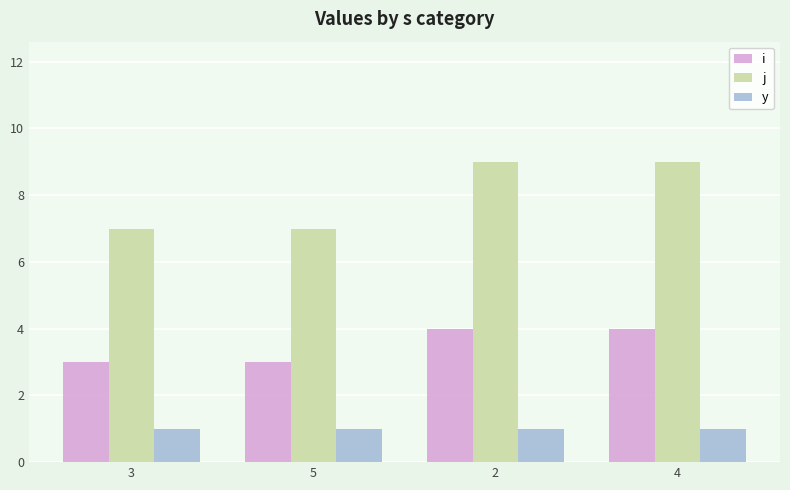

Are the bars grouped side by side (vs. stacked)?

Yes